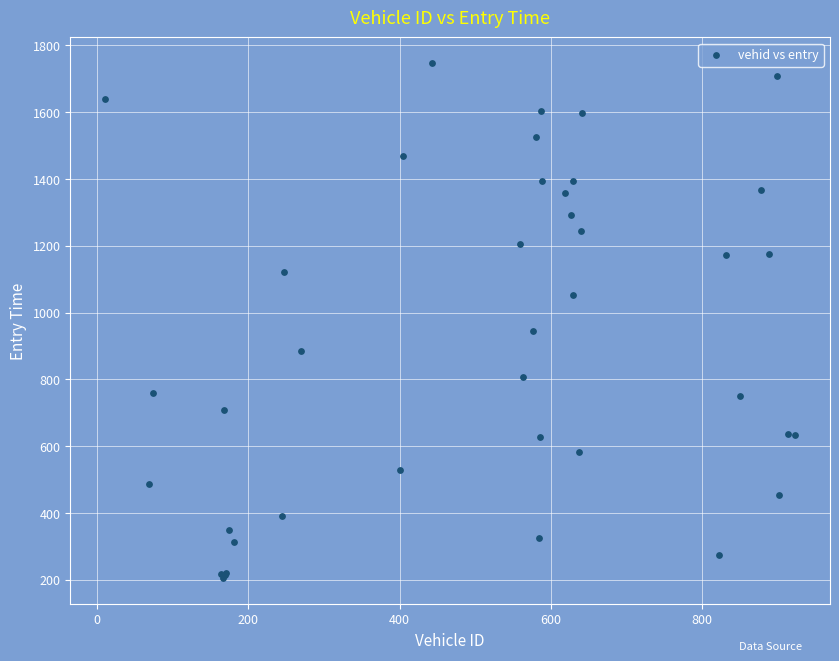

What Y value in the scatter plot is closest to 975?

943.3